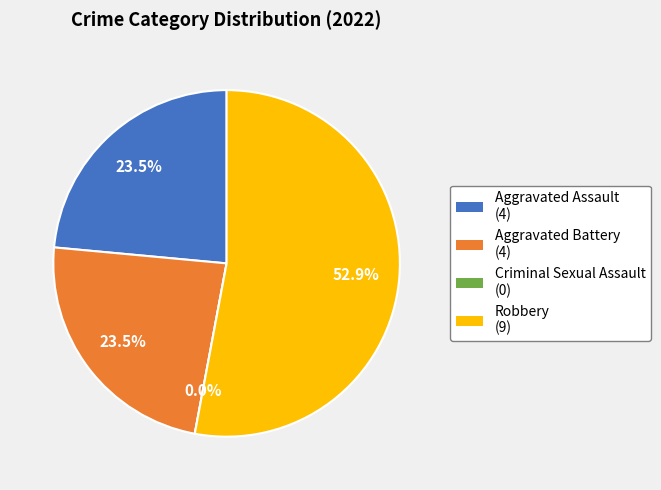

What portion of the pie excludes Aggravated Battery?

76.5%